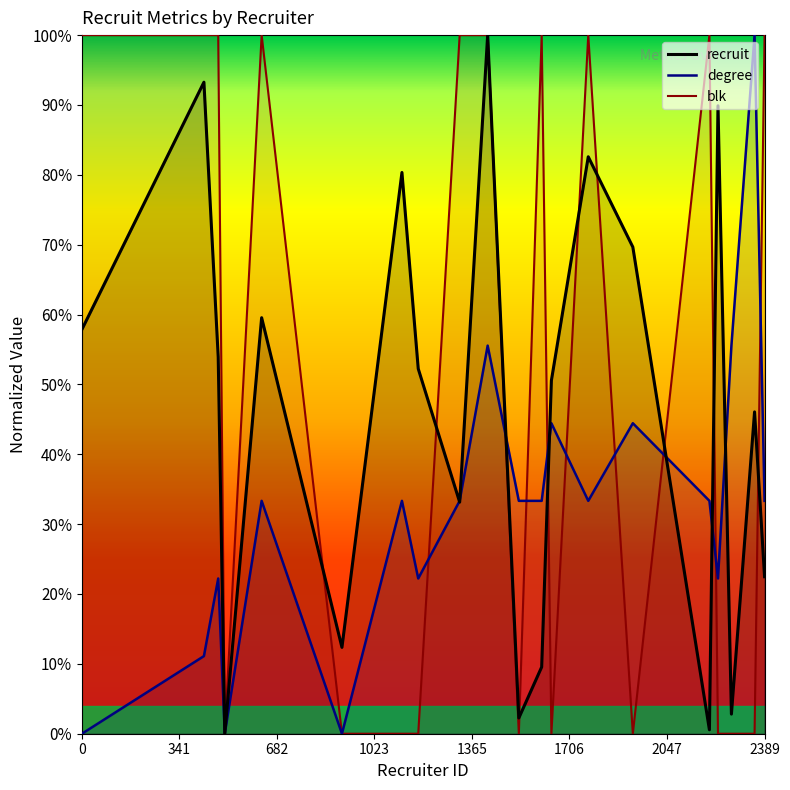

Count the number of data series in this chart.

3